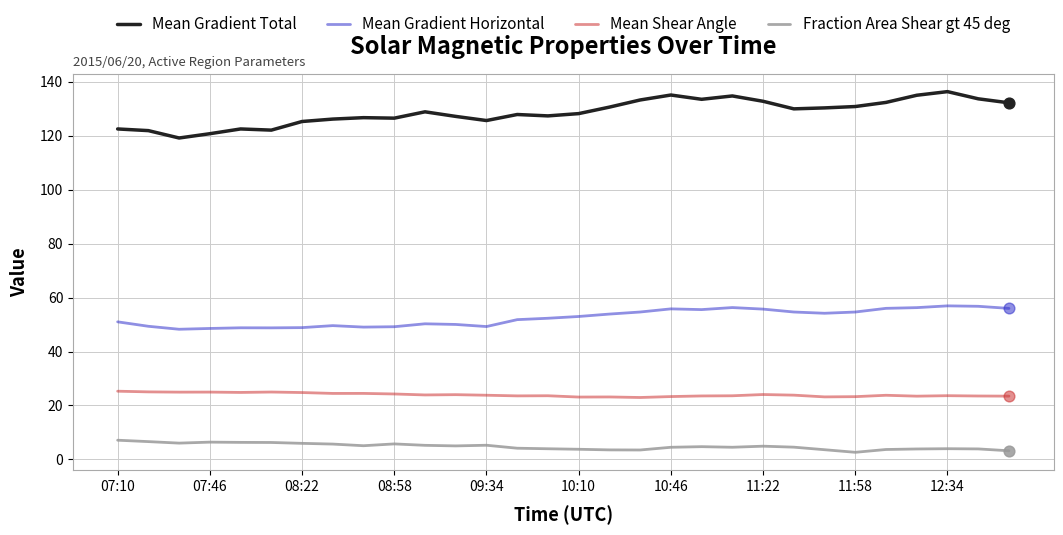

Which series has the widest spread of values?

Mean Gradient Total